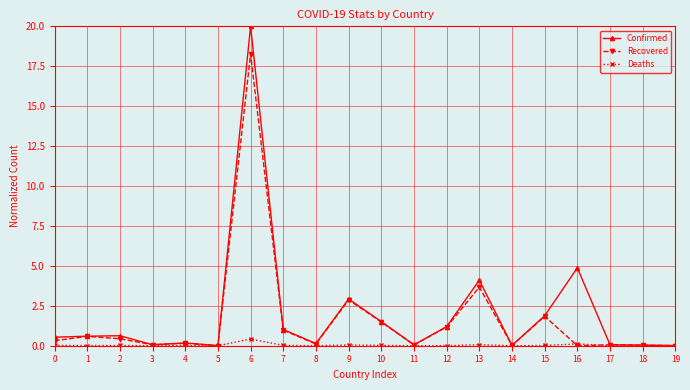

What is the highest value of the Confirmed series?

20.0